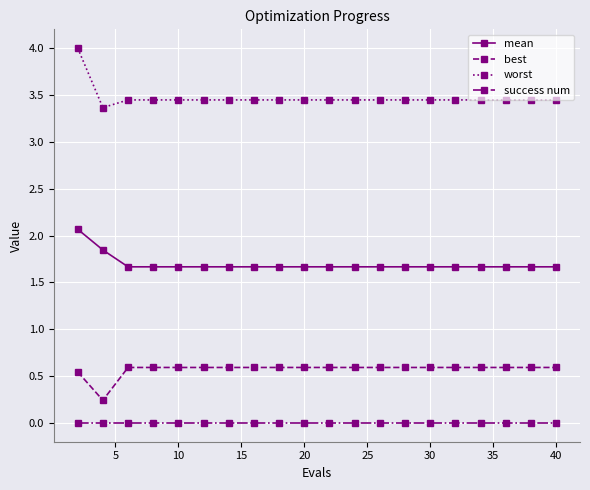

Which series has the largest total across all categories?

worst